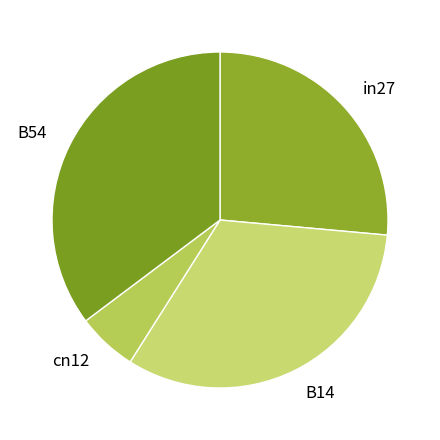

True or false: cn12 accounts for 6% of the total.

True